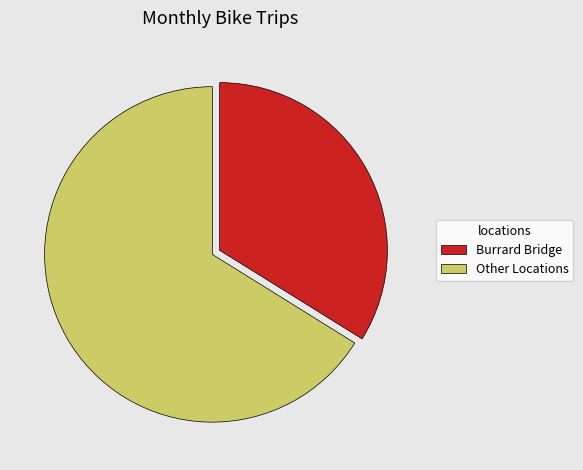

Between Burrard Bridge and Other Locations, which is larger?

Other Locations